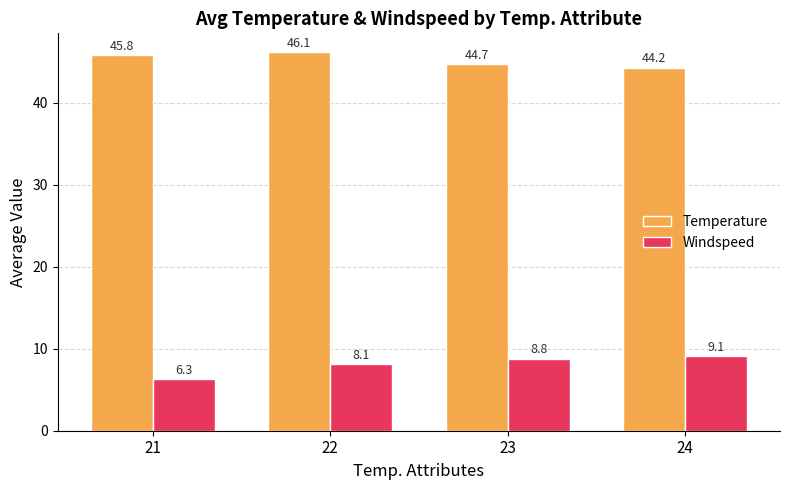

What is the maximum value shown in the chart?

46.1